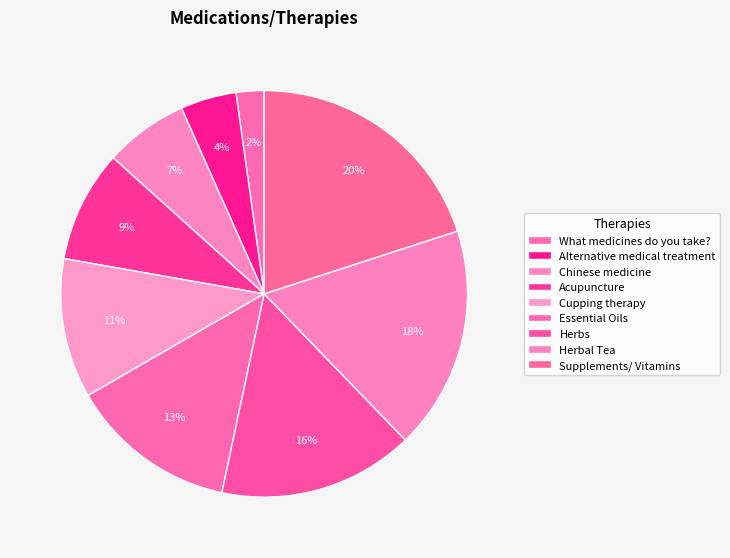

Between Herbal Tea and Chinese medicine, which is larger?

Herbal Tea